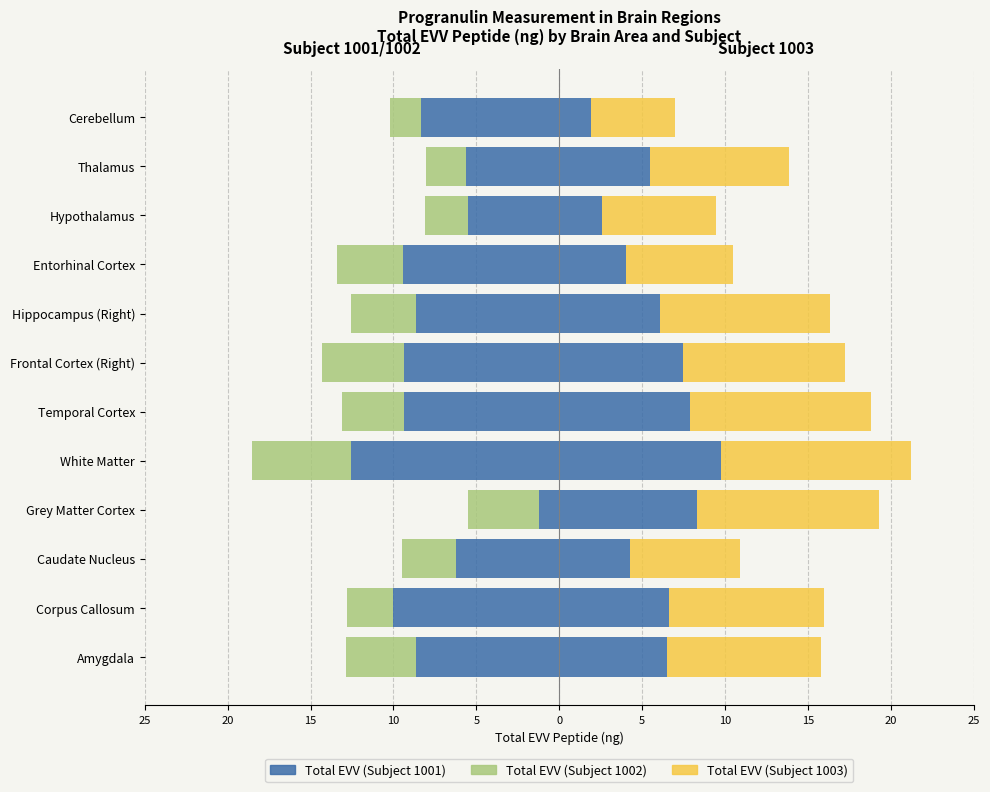

What is the total value across all series at 10?

5.4